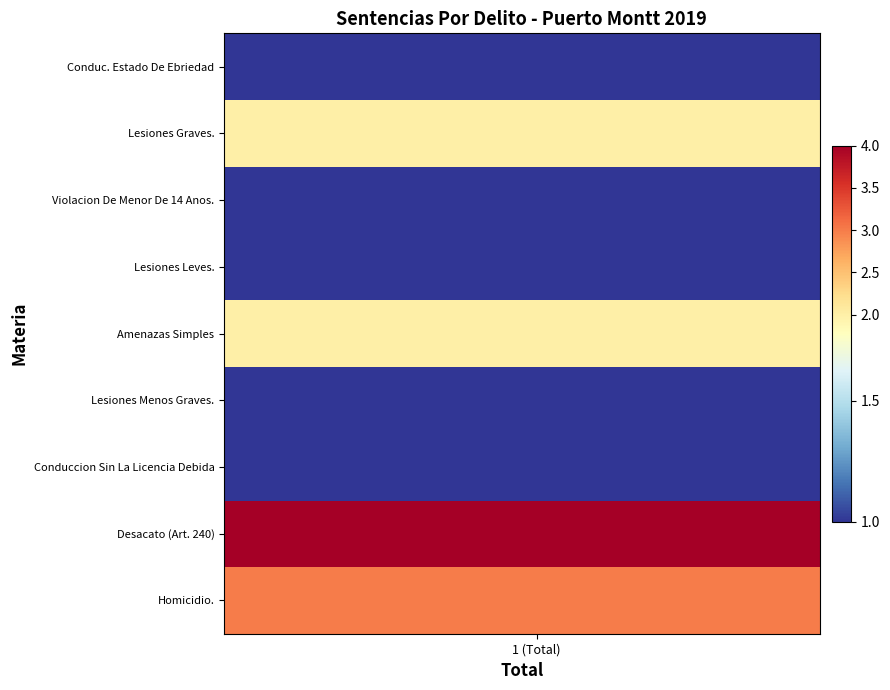

Which series has the widest spread of values?

Homicidio.